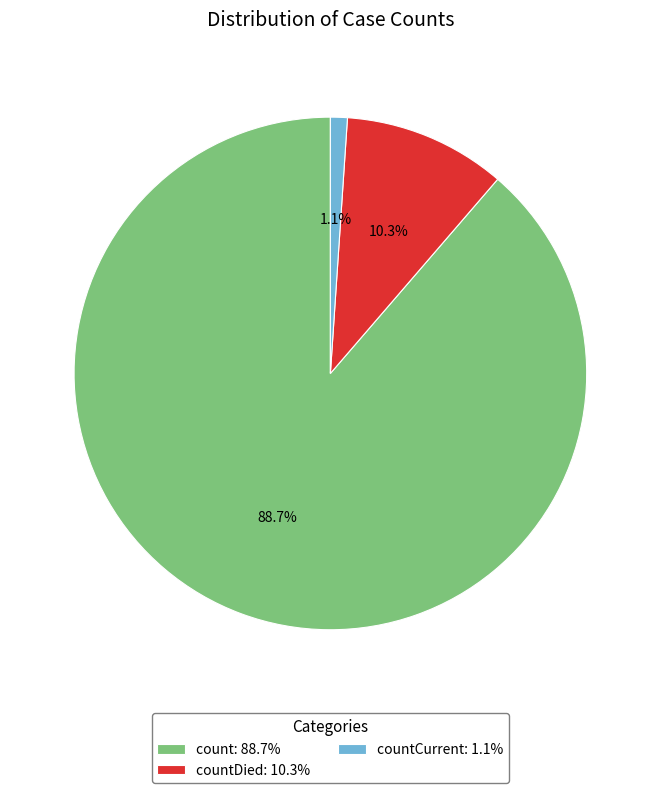

To the nearest percent, what is the difference between the largest and smallest slice percentages?

88%